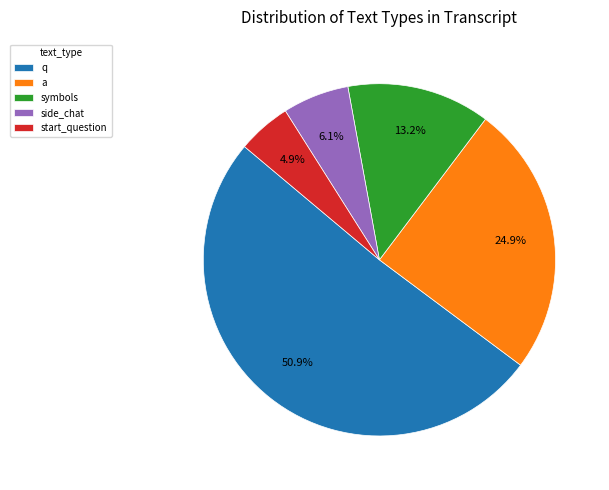

True or false: q accounts for 58% of the total.

False